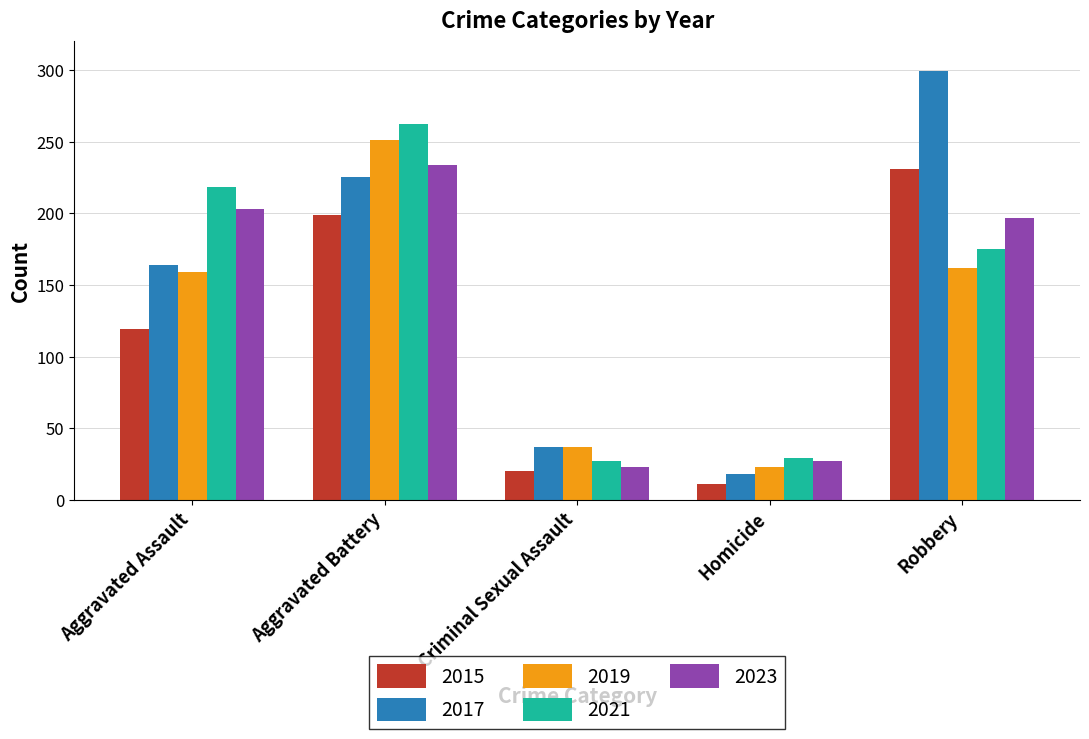

The 2021 series shows 19 at Homicide. True or false?

False